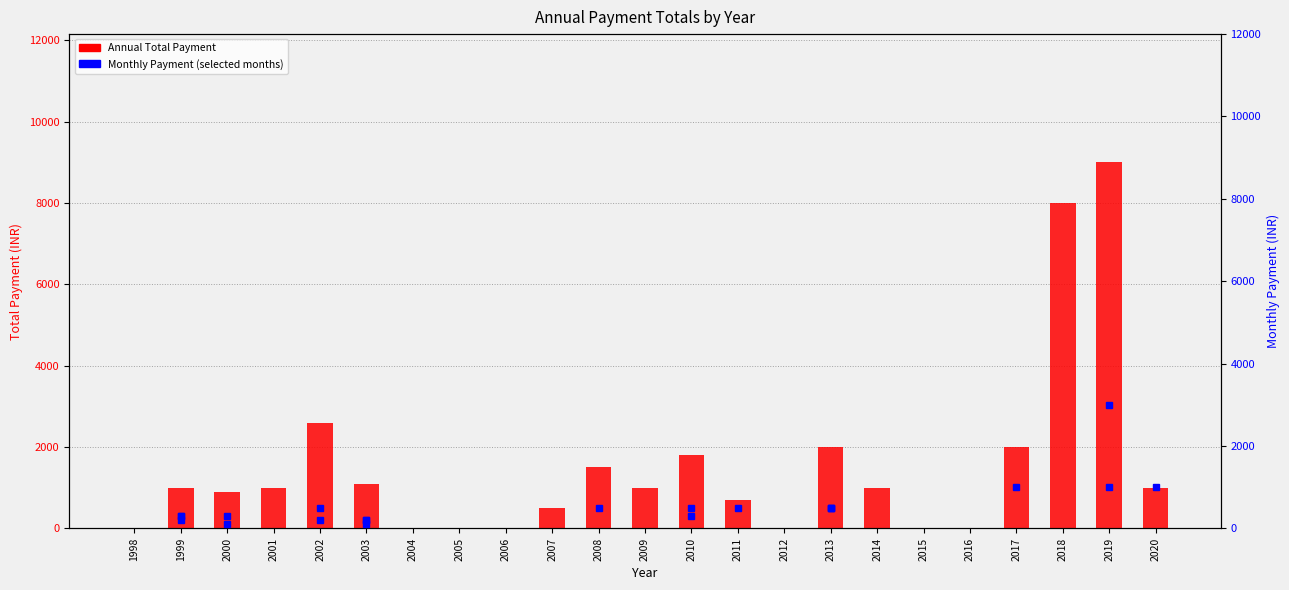

The value at 2000 is 900. True or false?

True